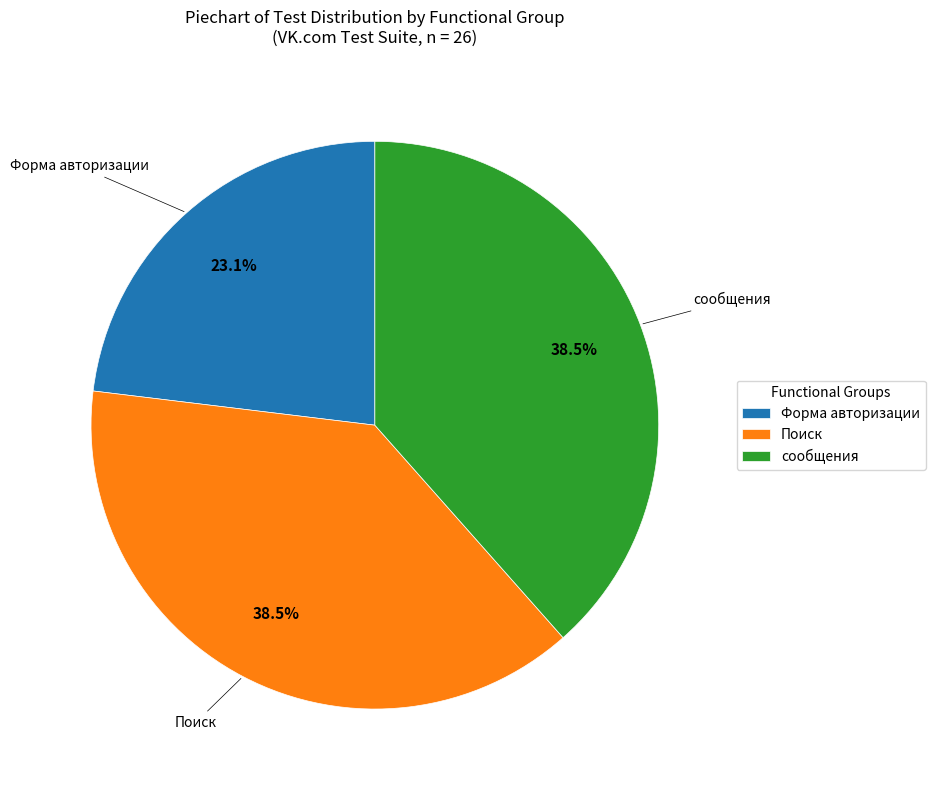

What percentage do сообщения and Форма авторизации together represent?

61.5%